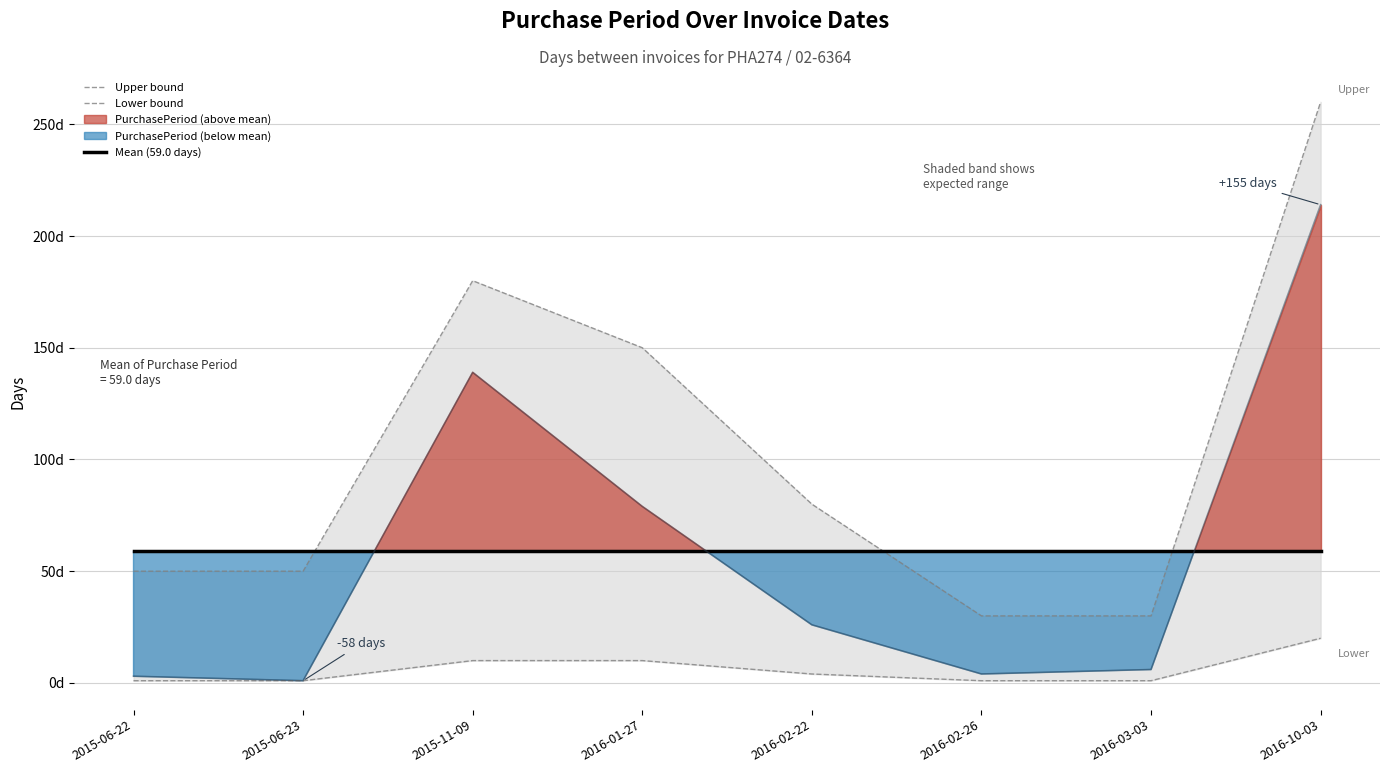

Rank the series at 2016-02-26 from lowest to highest value.

Lower bound, Upper bound, Mean (59.0 days)